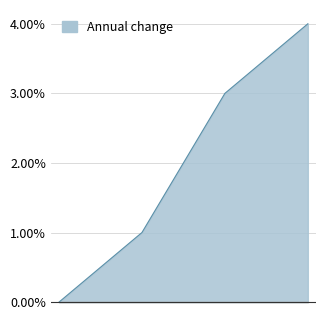

List the labels in order of value, largest first.

1503508735, 1502817576, 1502813962, 1487598547